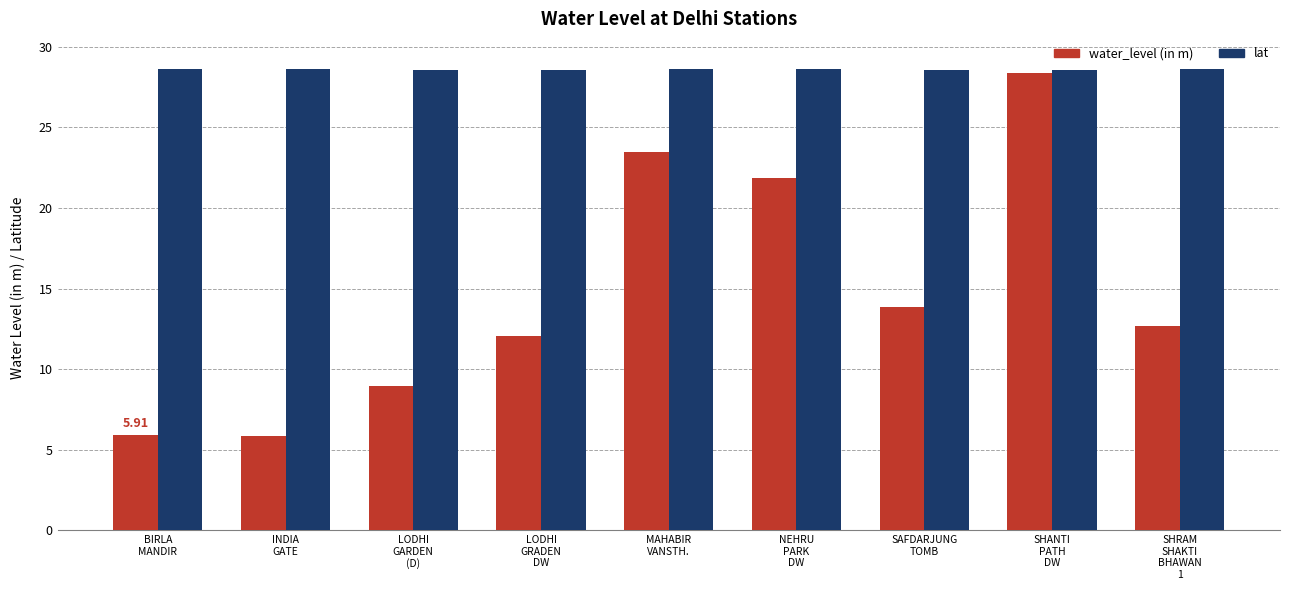

True or false: water_level (in m) has a value of 5.9 at BIRLA
MANDIR.

True